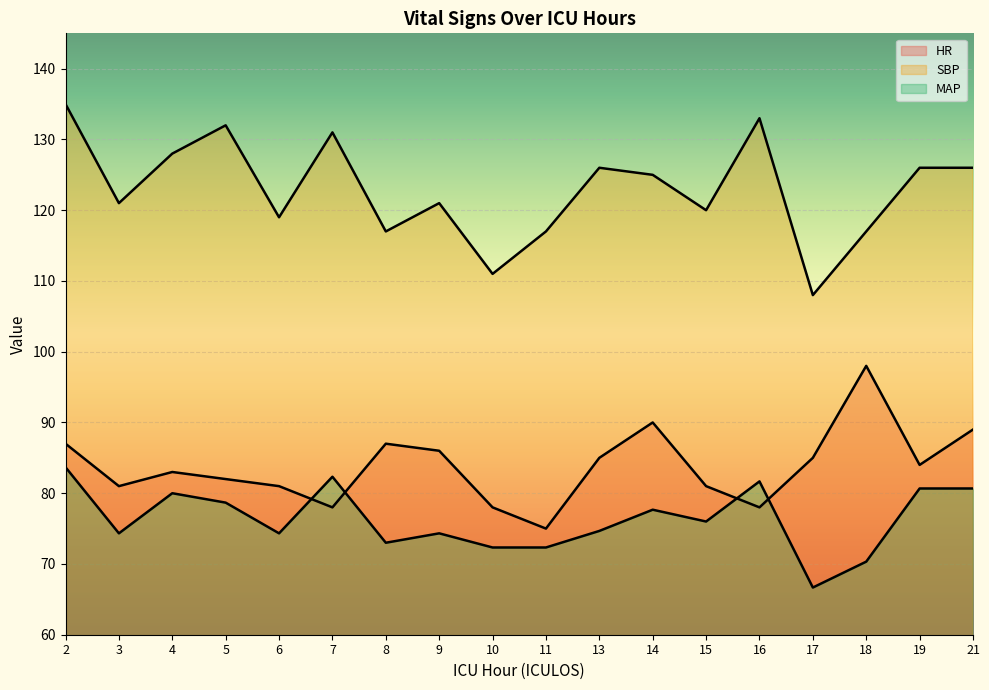

At which label is SBP closest to 121?

3